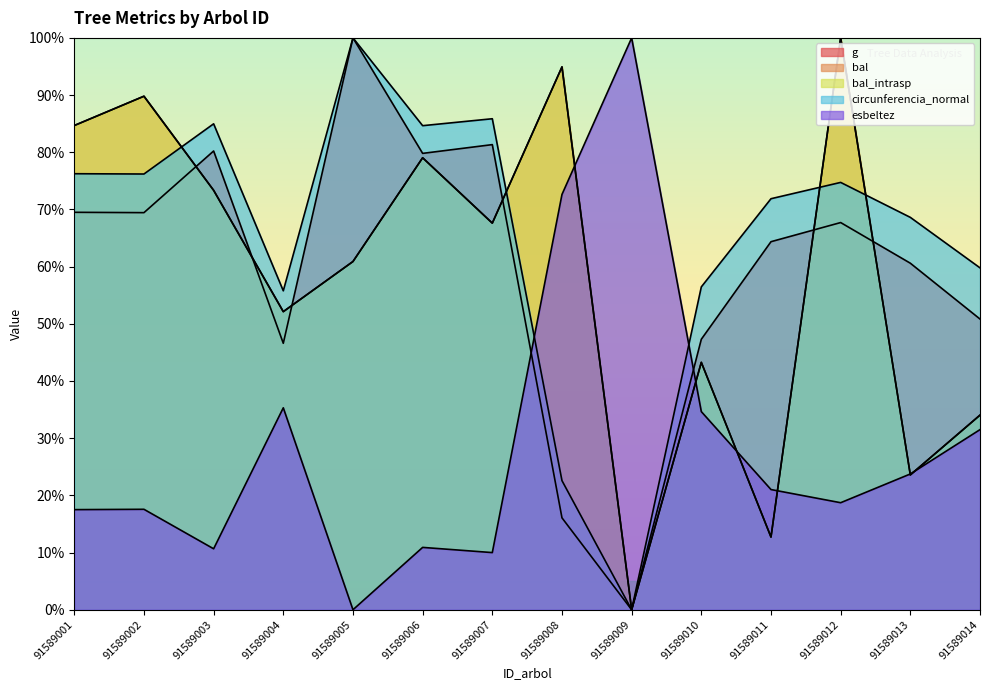

What is the sum of the esbeltez values at 91589013 and 91589008?

96.4